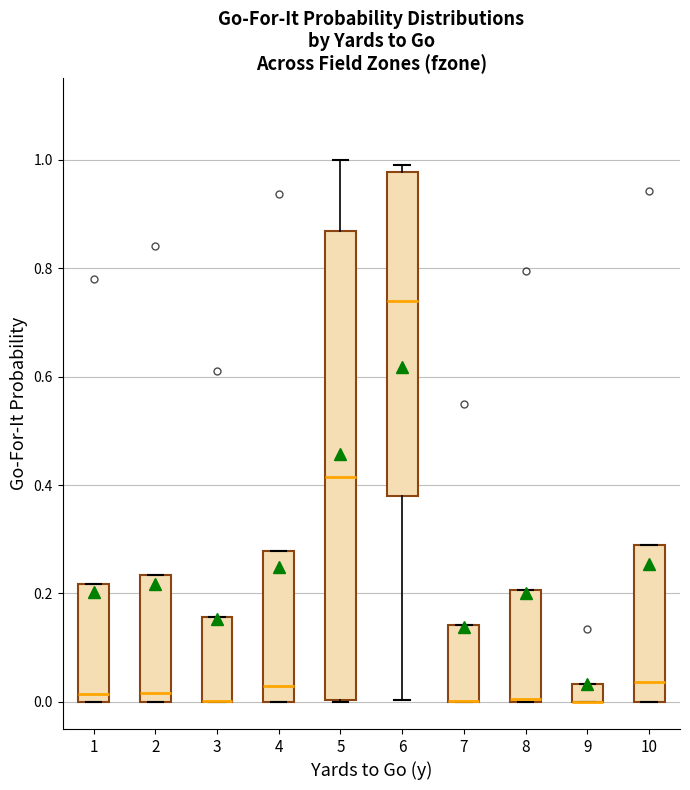

Which box is the tallest, from its lower edge to its upper edge?

5